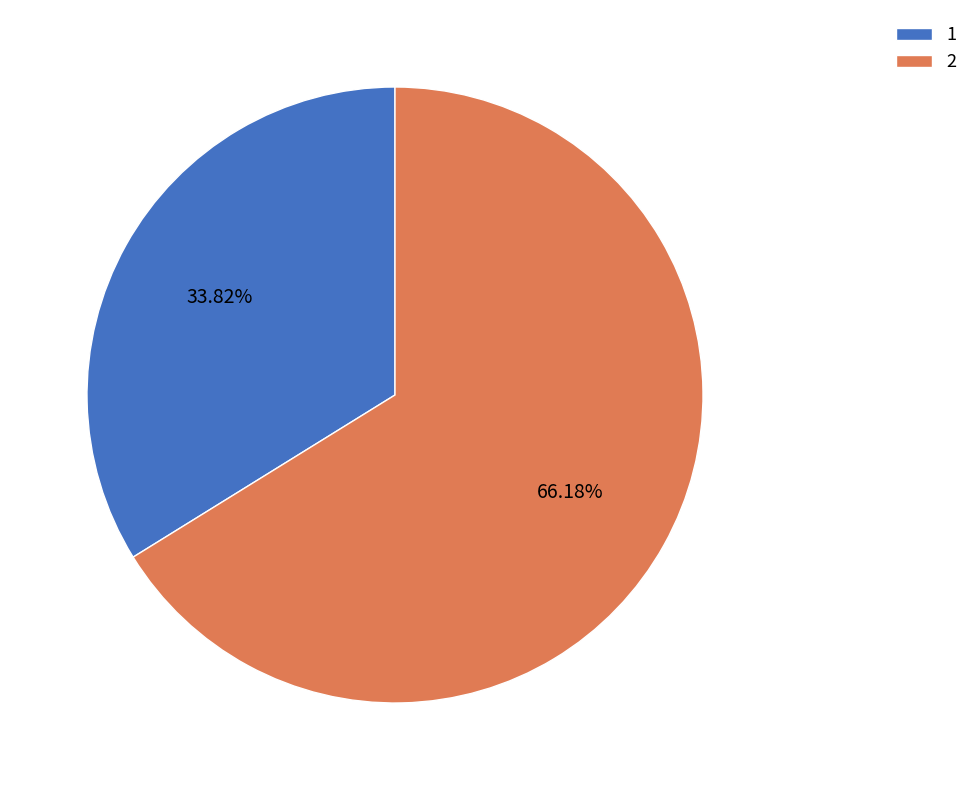

Rank the categories by value from lowest to highest.

1, 2